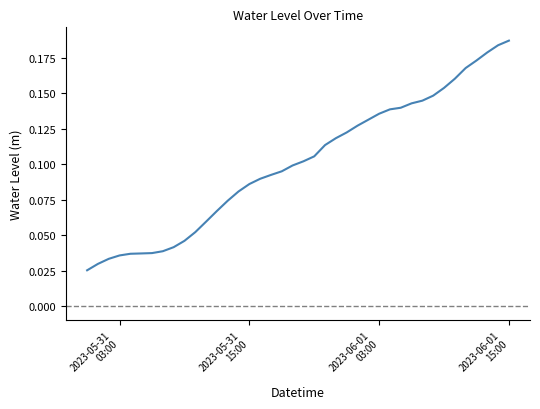

Does the chart have visible grid lines?

No